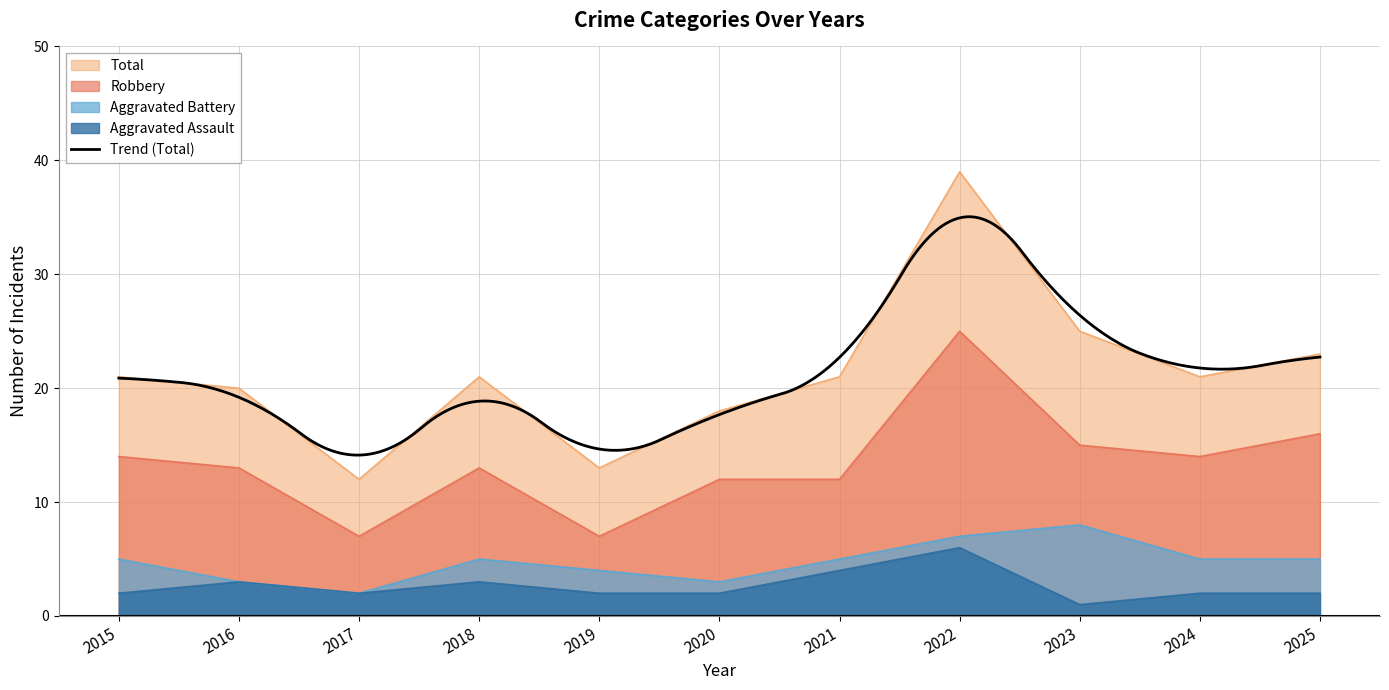

What is the difference between the highest and lowest values at 2015?

19